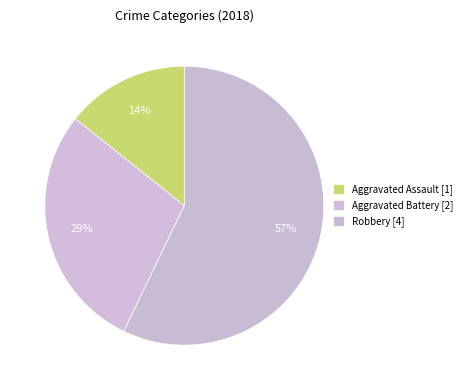

Which slice is the largest?

Robbery